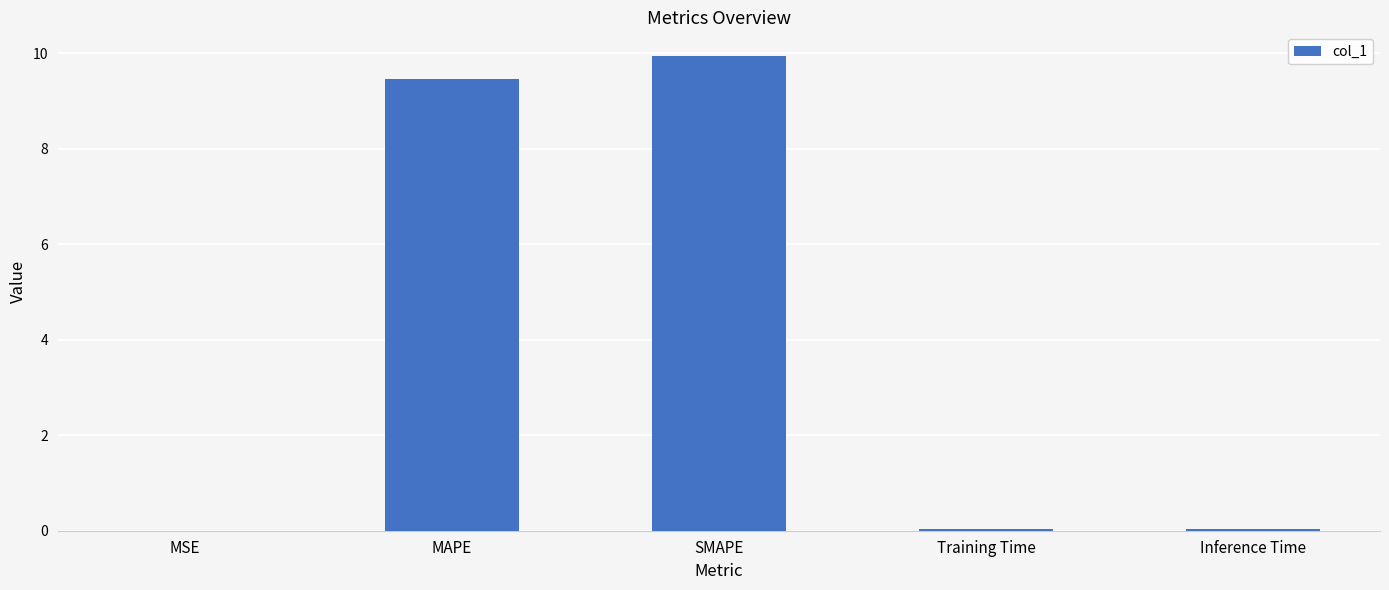

The value at MAPE is 9.5. True or false?

True